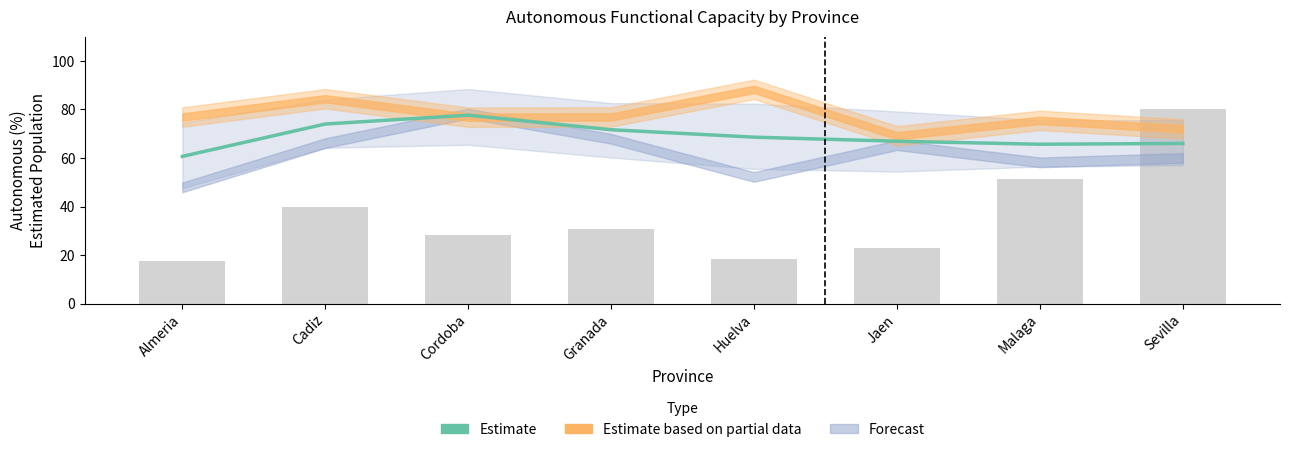

What position from the right is Sevilla?

1